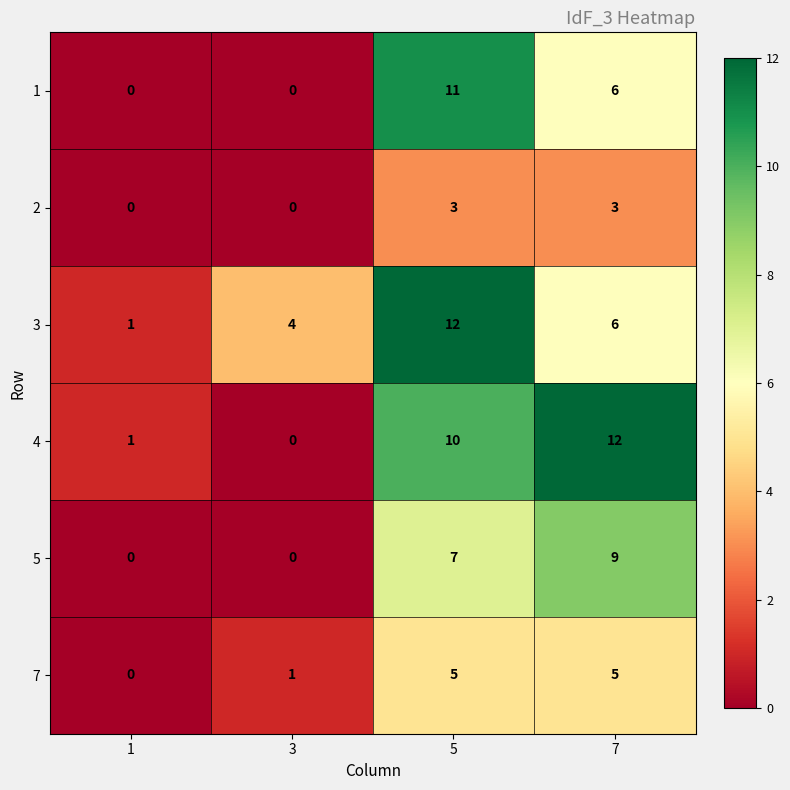

How many distinct data groups are displayed?

6